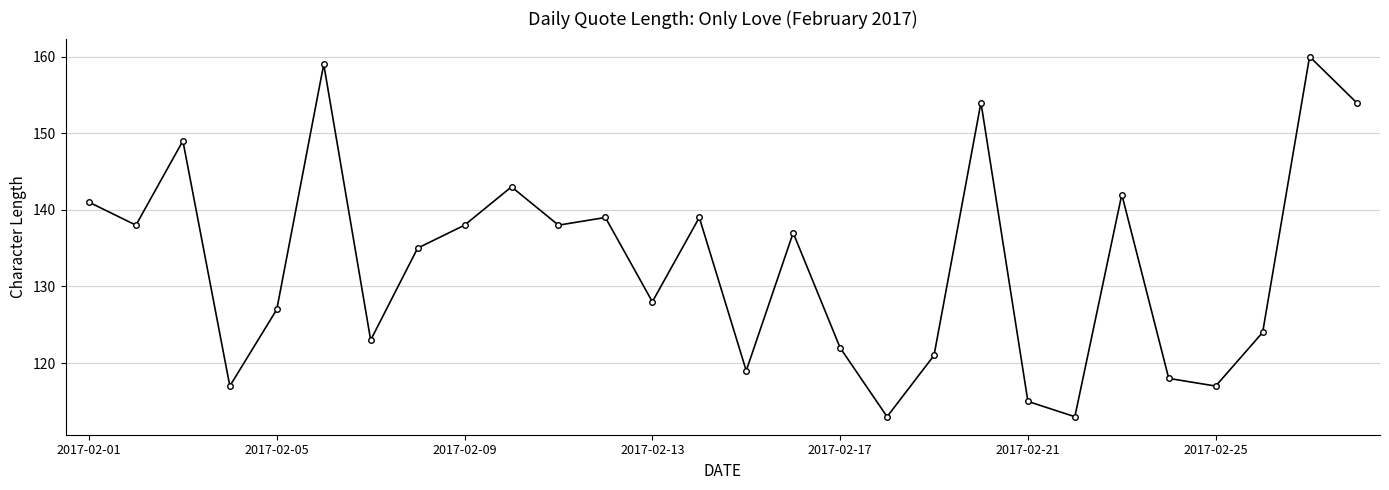

Reading right to left, extract all data points from this chart.

154	160	124	117	118	142	113	115	154	121	113	122	137	119	139	128	139	138	143	138	135	123	159	127	117	149	138	141